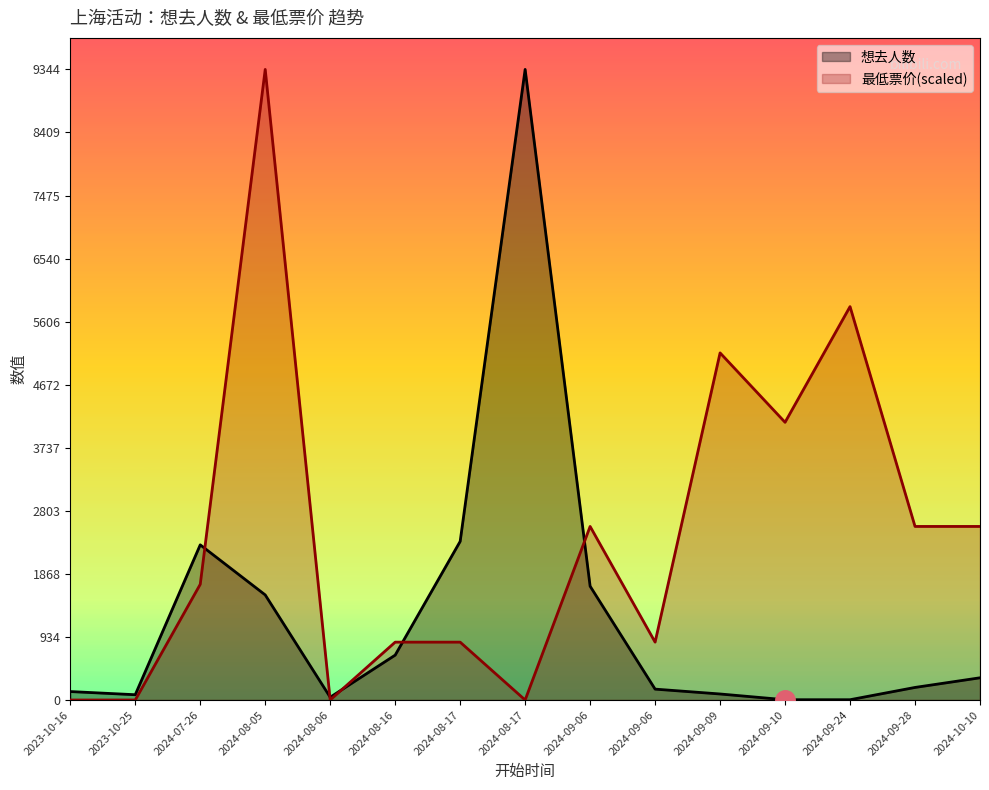

At which category does 想去人数 reach its first local valley?

2023-10-25